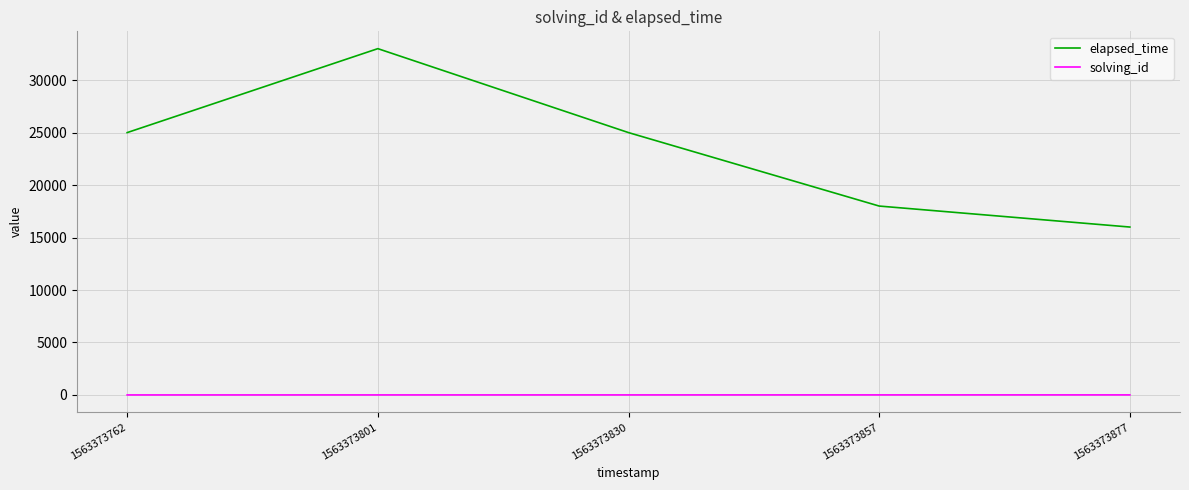

What is the total value across all series at 1563373830?

25003